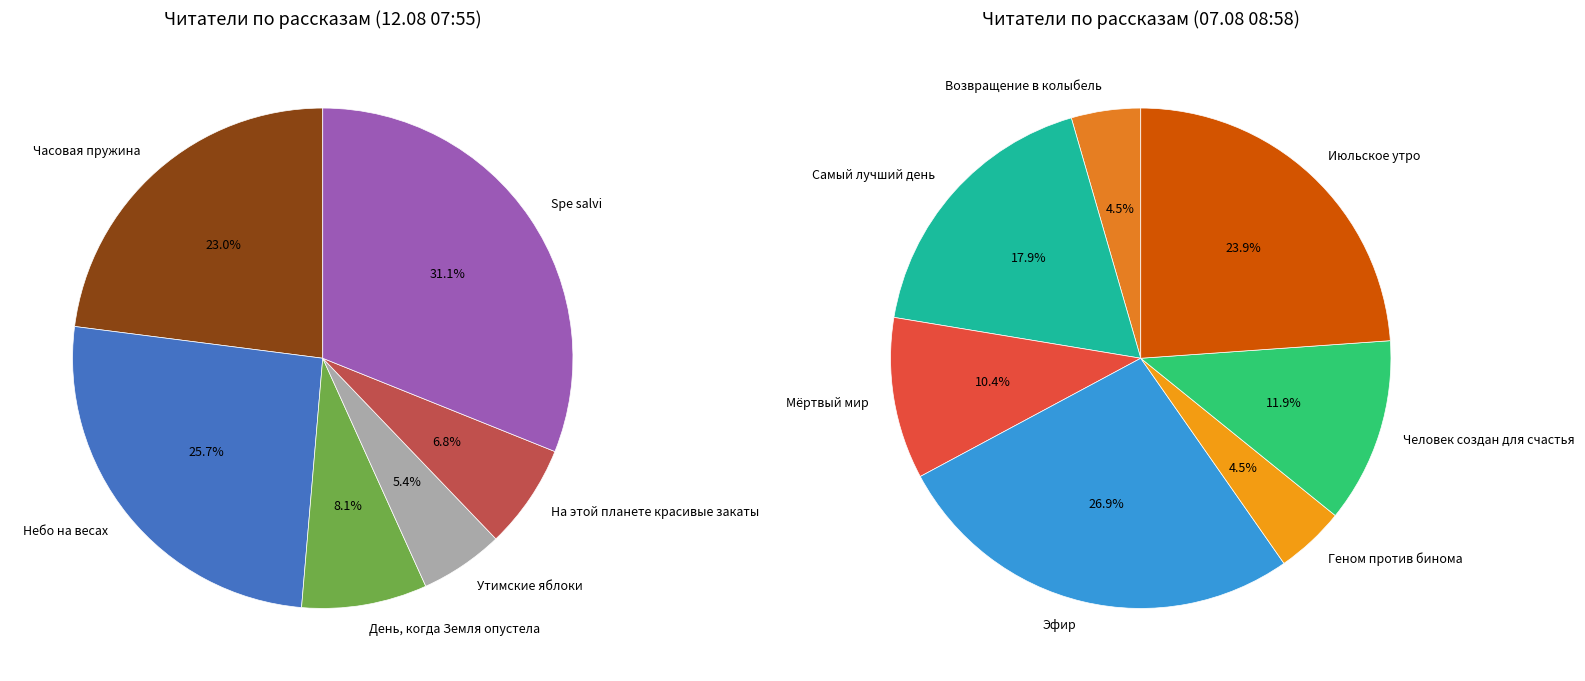

Is there a majority slice in this chart?

No